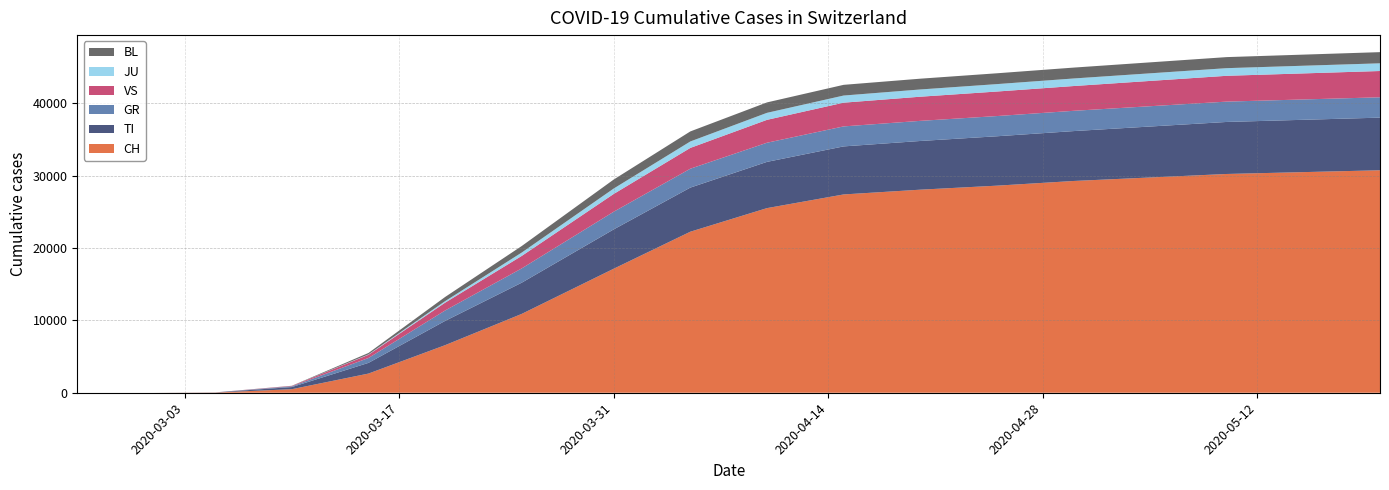

Reading right to left, list all the values displayed in this chart.

CH: 30746	30233	29264	28617	28063	27404	25513	22253	17139	10897	6575	2650	491	27	0	0	0	0	0	0
TI: 7273	7190	6895	6827	6730	6639	6391	6097	5434	4313	3352	1478	295	16	0	0	0	0	0	0
GR: 2812	2810	2802	2793	2780	2764	2646	2610	2441	1973	1440	674	96	4	0	0	0	0	0	0
VS: 3631	3568	3424	3389	3337	3279	3162	2874	2457	1725	1081	447	57	2	0	0	0	0	0	0
JU: 1064	1056	1044	1025	1001	986	970	892	749	467	209	53	2	0	0	0	0	0	0	0
BL: 1544	1527	1504	1497	1490	1479	1440	1388	1242	901	576	193	22	1	0	0	0	0	0	0